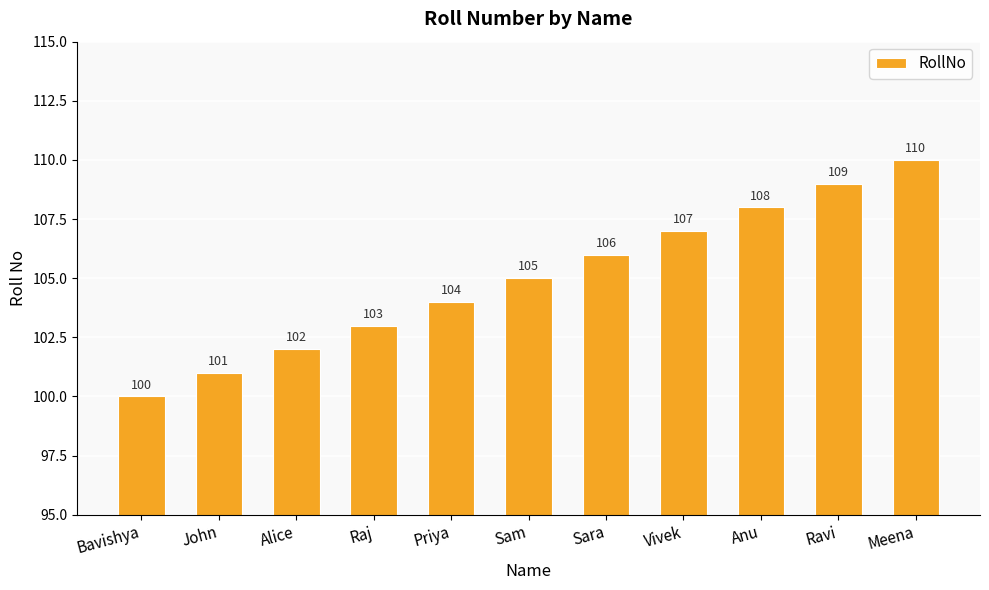

How many distinct data groups are displayed?

1